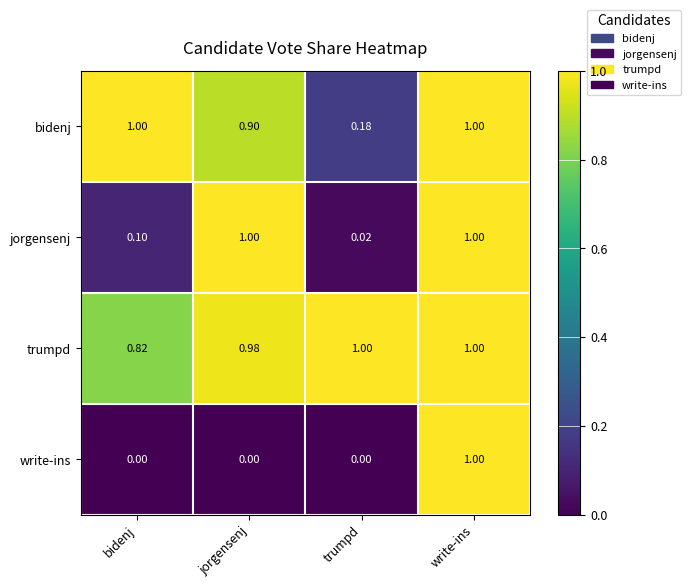

List the series in order of their overall mean, lowest first.

write-ins, jorgensenj, bidenj, trumpd